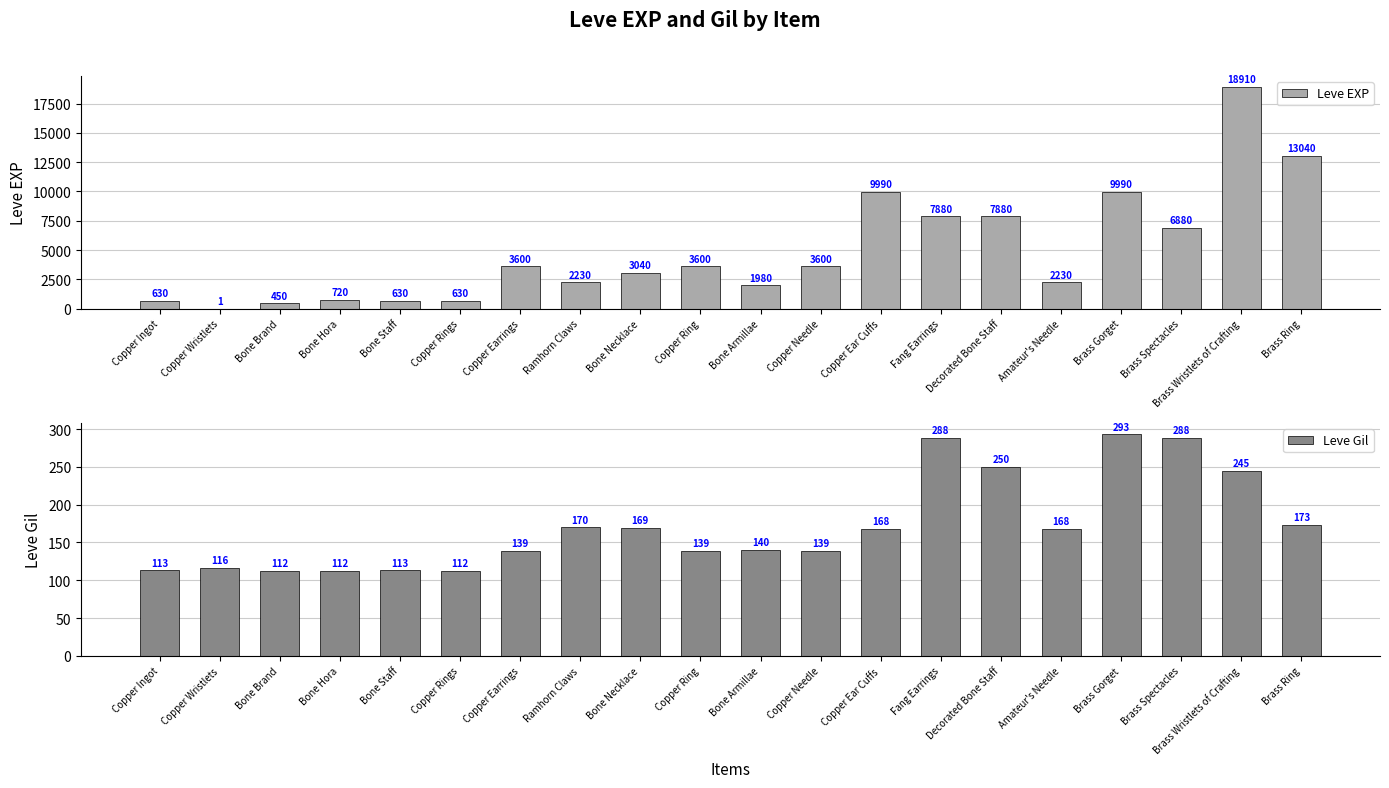

Reading right to left, extract all data points from this chart.

Leve EXP: Brass Ring=13040	Brass Wristlets of Crafting=18910	Brass Spectacles=6880	Brass Gorget=9990	Amateur's Needle=2230	Decorated Bone Staff=7880	Fang Earrings=7880	Copper Ear Cuffs=9990	Copper Needle=3600	Bone Armillae=1980	Copper Ring=3600	Bone Necklace=3040	Ramhorn Claws=2230	Copper Earrings=3600	Copper Rings=630	Bone Staff=630	Bone Hora=720	Bone Brand=450	Copper Wristlets=1	Copper Ingot=630
Leve Gil: Brass Ring=173	Brass Wristlets of Crafting=245	Brass Spectacles=288	Brass Gorget=293	Amateur's Needle=168	Decorated Bone Staff=250	Fang Earrings=288	Copper Ear Cuffs=168	Copper Needle=139	Bone Armillae=140	Copper Ring=139	Bone Necklace=169	Ramhorn Claws=170	Copper Earrings=139	Copper Rings=112	Bone Staff=113	Bone Hora=112	Bone Brand=112	Copper Wristlets=116	Copper Ingot=113